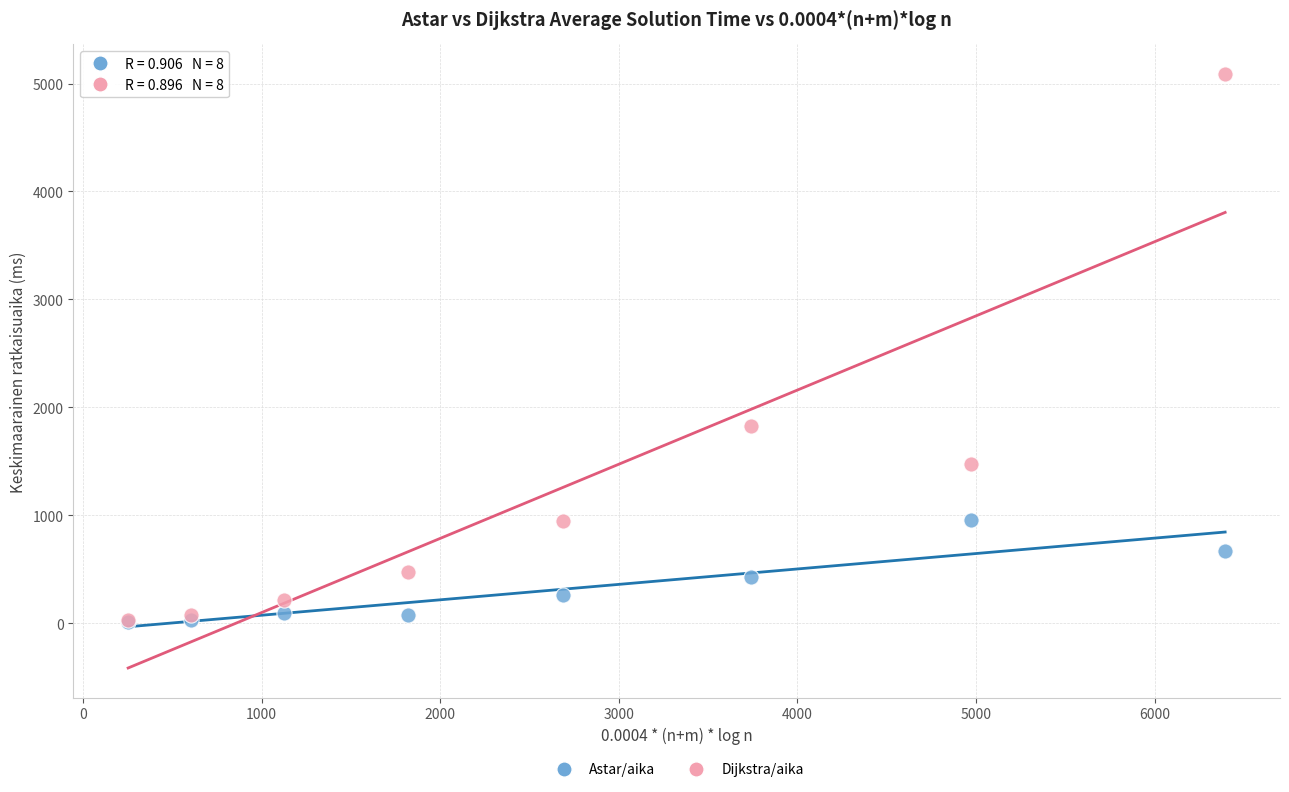

Which series contains the highest Y value?

Dijkstra/aika